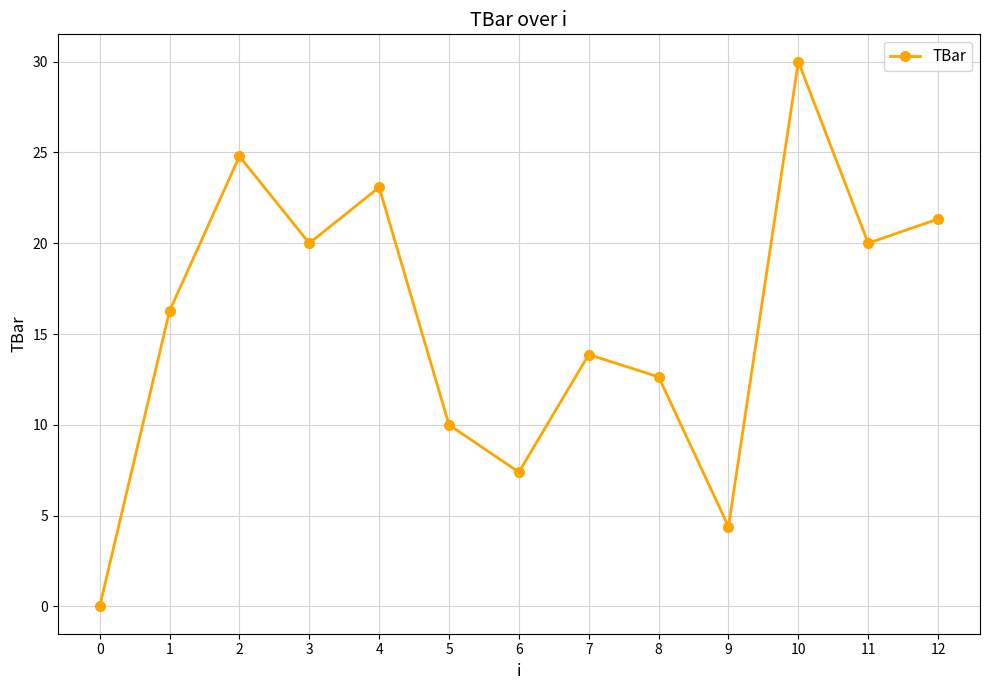

What is the sum of all values?

203.8